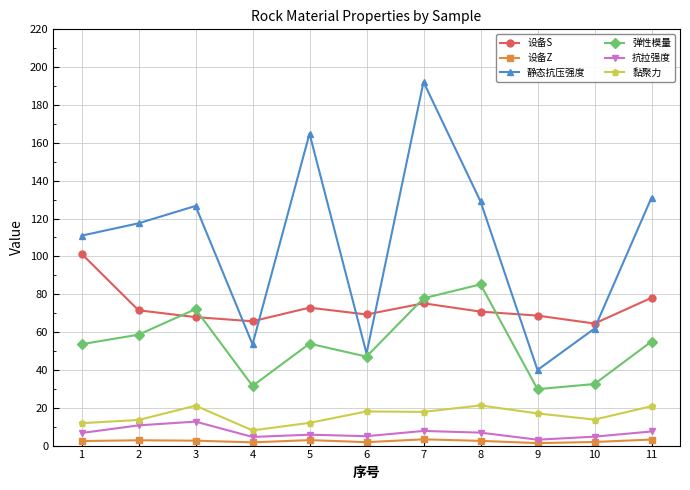

True or false: 设备S and 设备Z cross at least once.

False